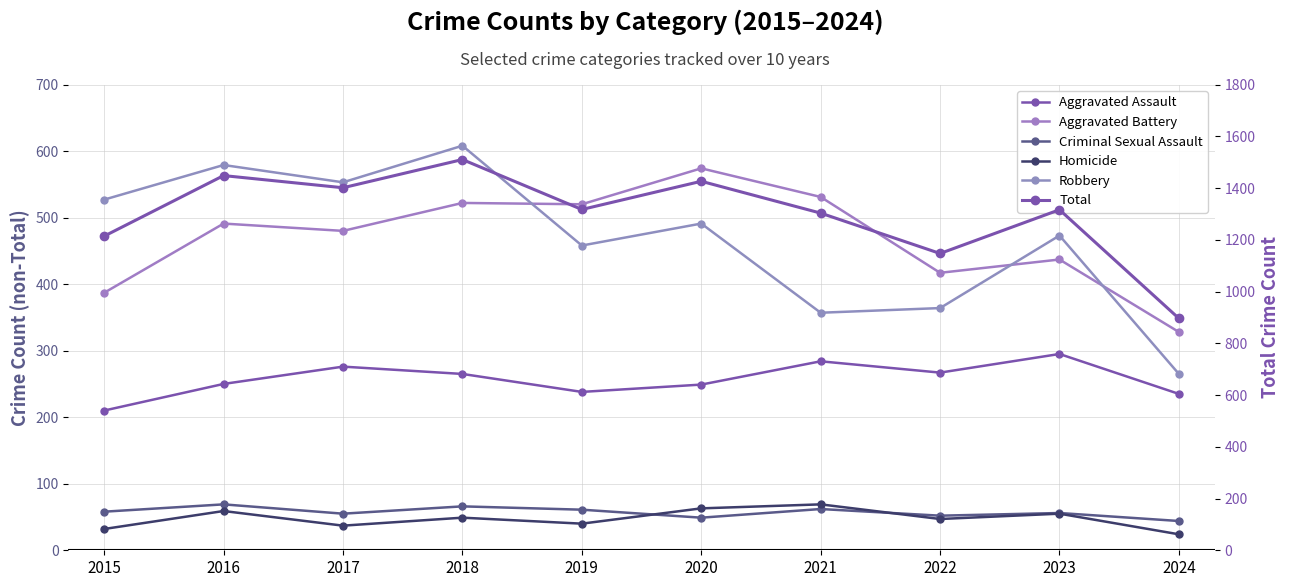

What is the sum of all Robbery values?

4675